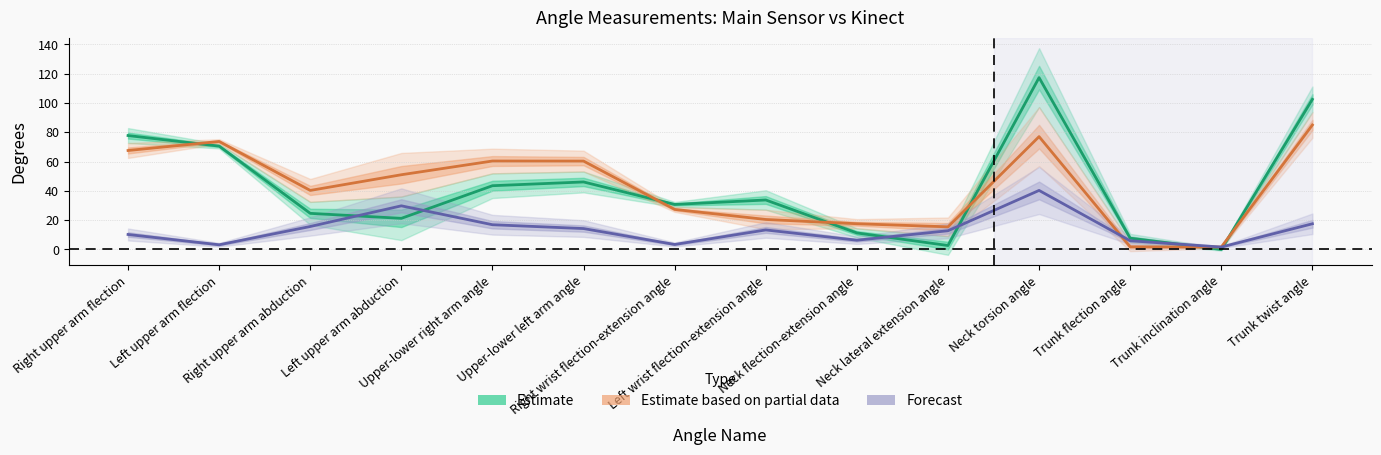

What is the total value across all series at Right wrist flection-extension angle?

61.4